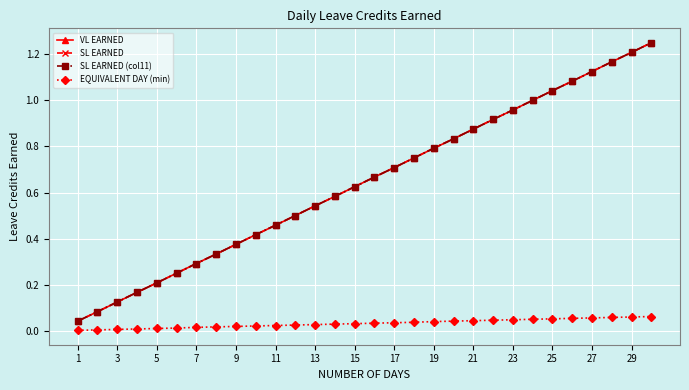

Does the chart have visible grid lines?

Yes